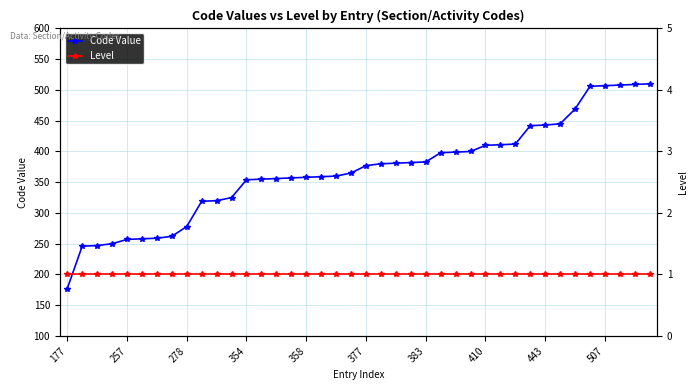

What is the spread (max minus min) of values at 25?

397